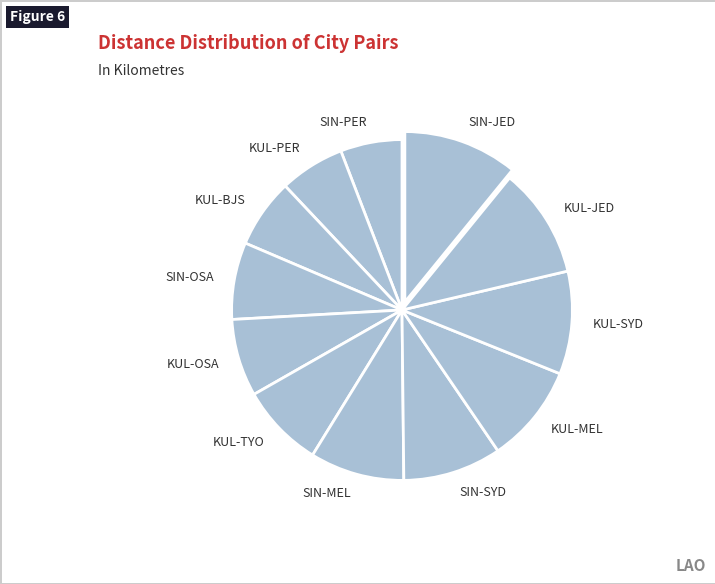

Combined, do SIN-PER and KUL-SYD account for over 50%?

No